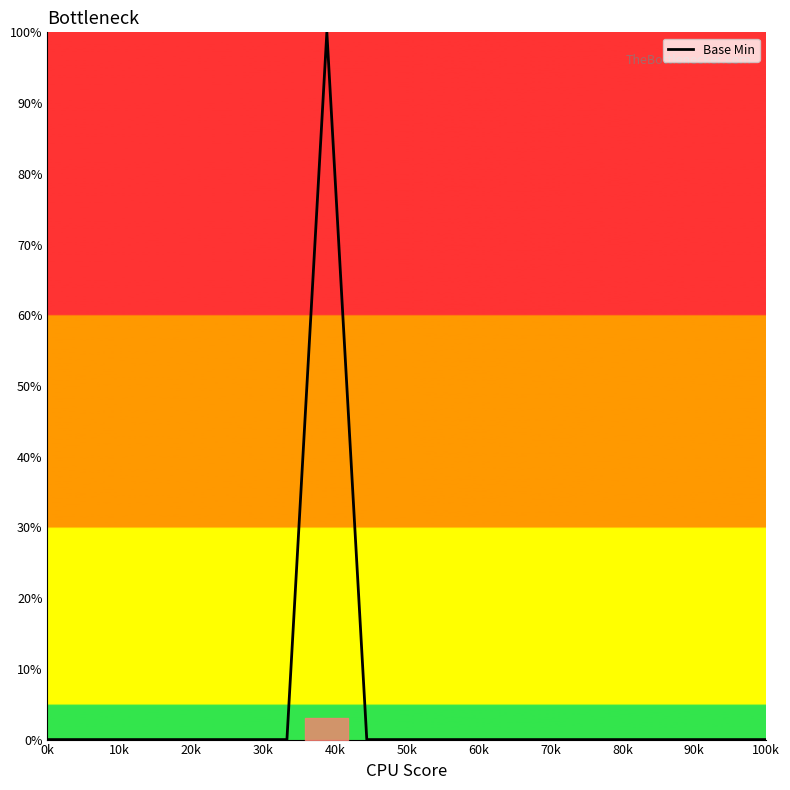

What is the maximum value shown in the chart?

100